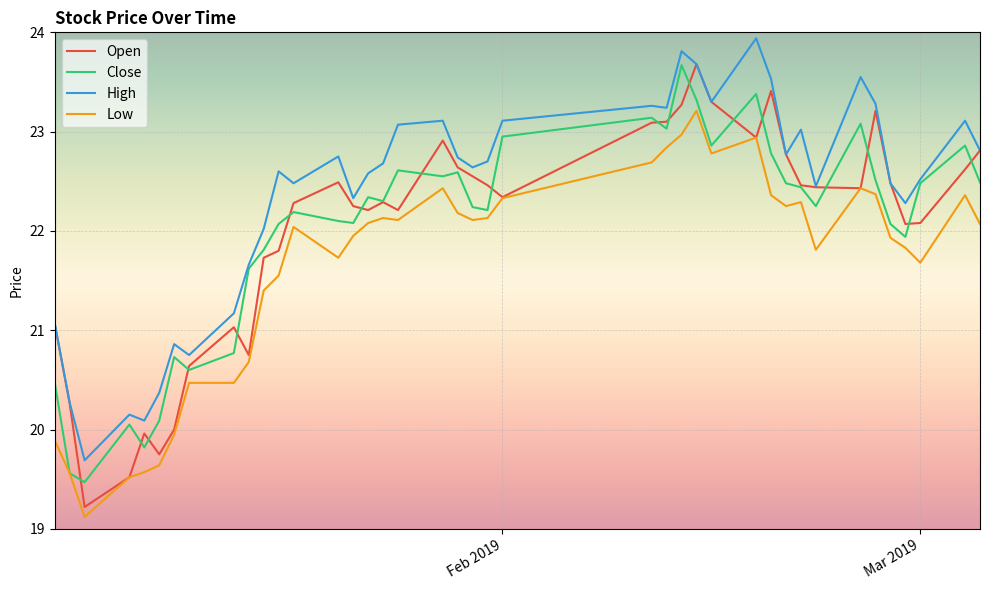

What are all the series names shown in the legend?

Open, Close, High, Low